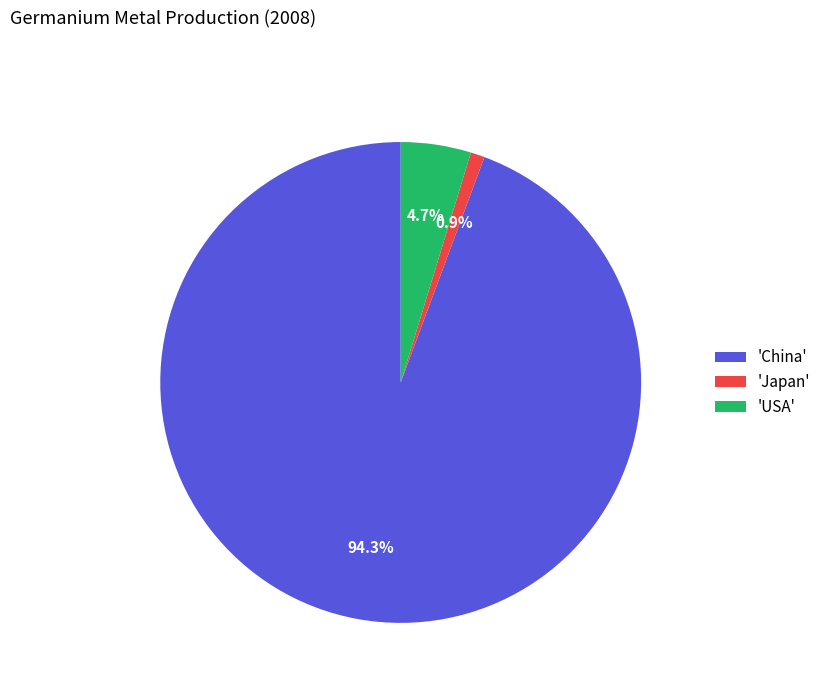

Rank the categories by value from highest to lowest.

'China', 'USA', 'Japan'